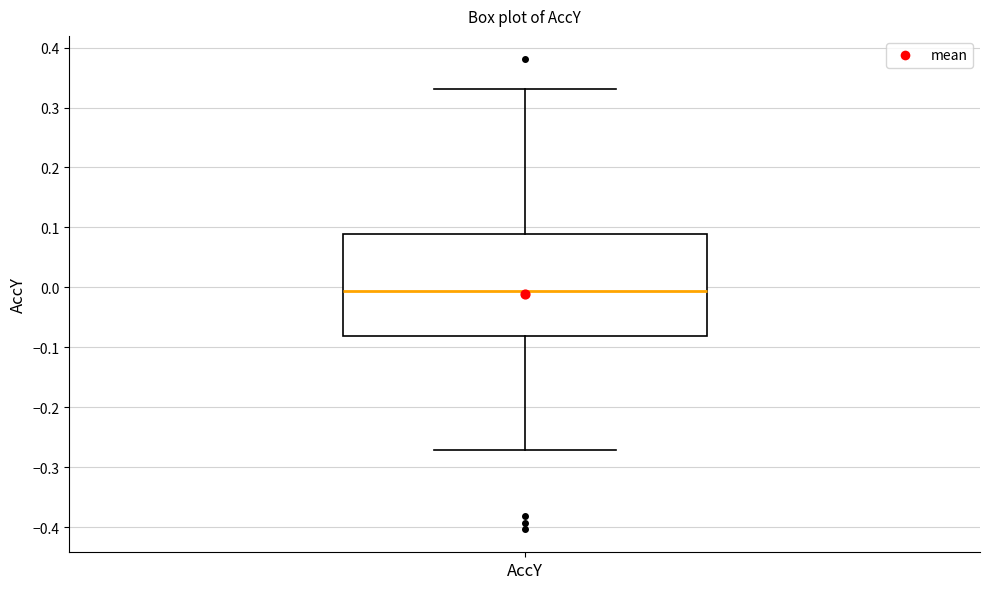

Read this box plot against the y-axis: the position of the median line, the range covered by the box, and the ends of both whiskers. The values are not printed on the chart, so give them approximately, as read against the axis.

median -0.01, box -0.08 to 0.09, whiskers -0.27 to 0.33